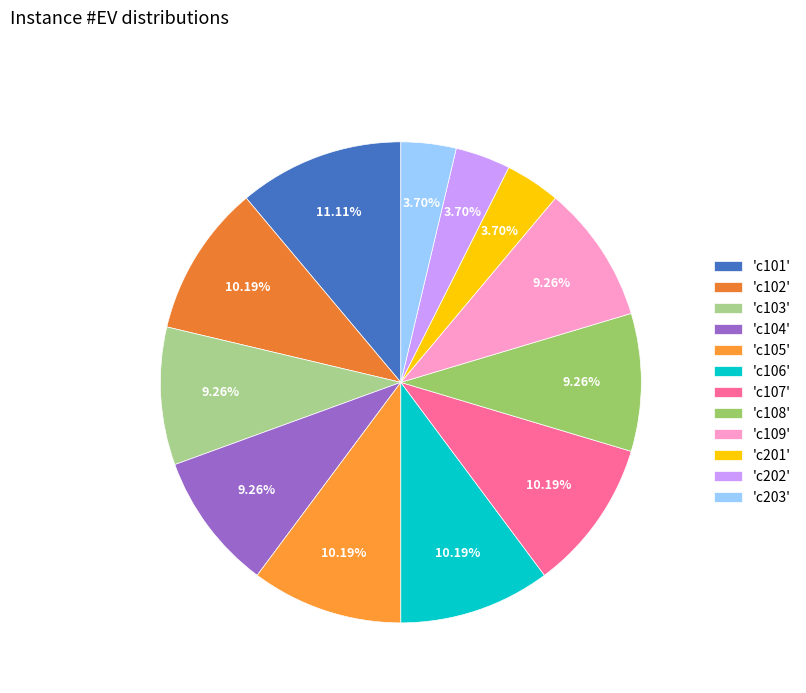

How many slices are in this pie chart?

12